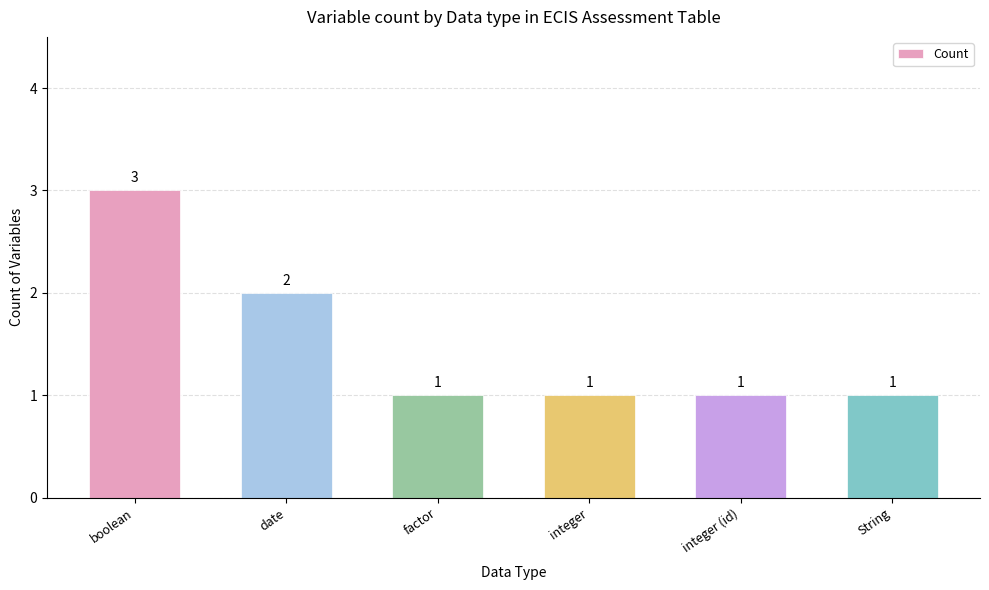

What is the sum of the values at boolean and factor?

4